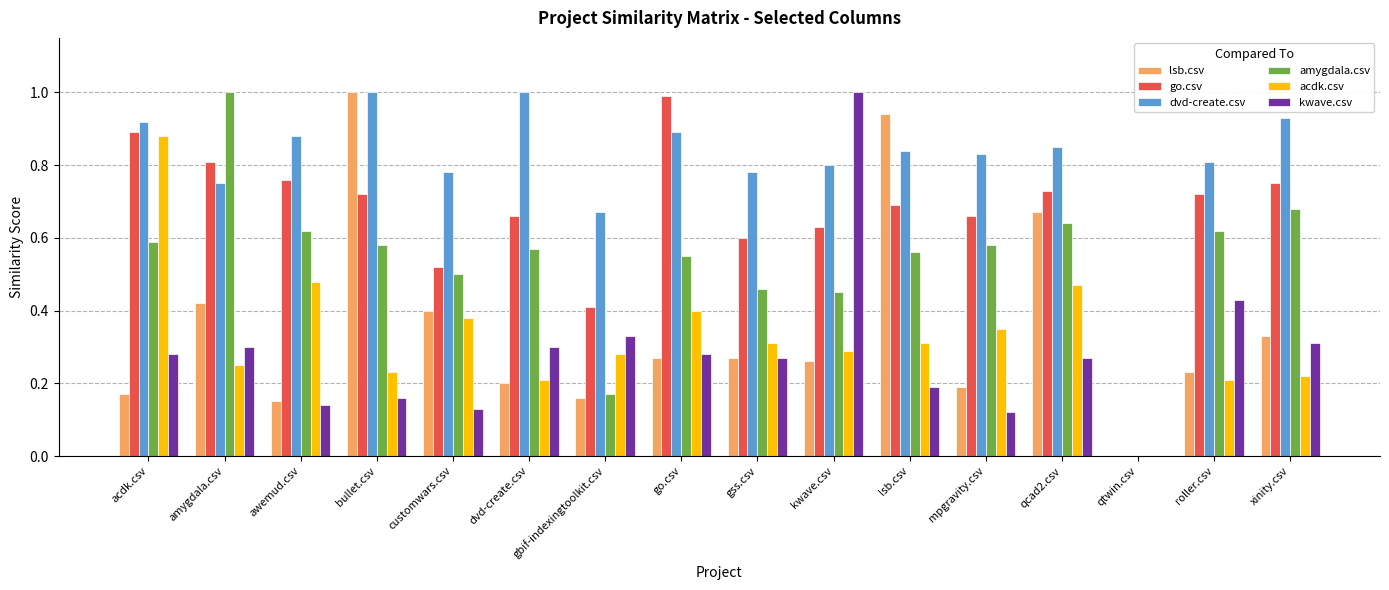

Which series changed the most between qtwin.csv and xinity.csv?

dvd-create.csv